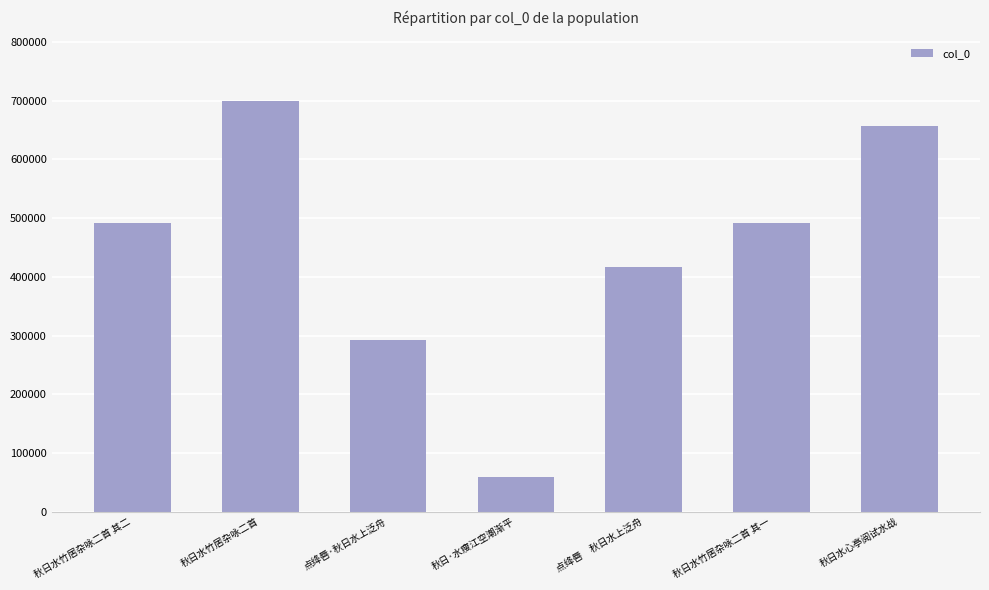

At which label is the value closest to 379390?

点绛唇　秋日水上泛舟